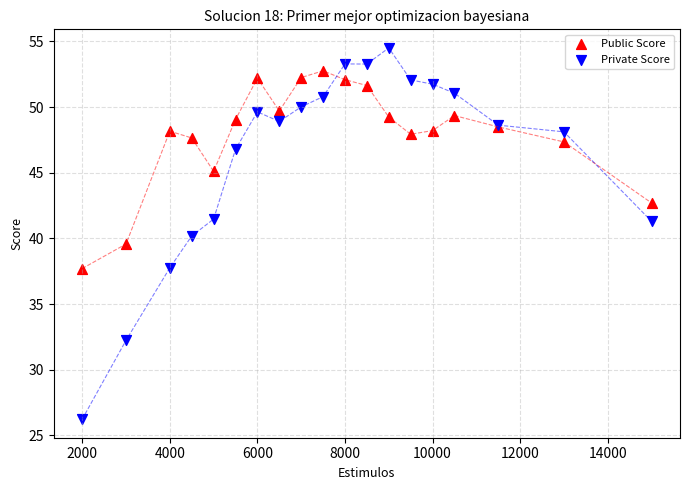

Which series contains the lowest Y value?

Private Score